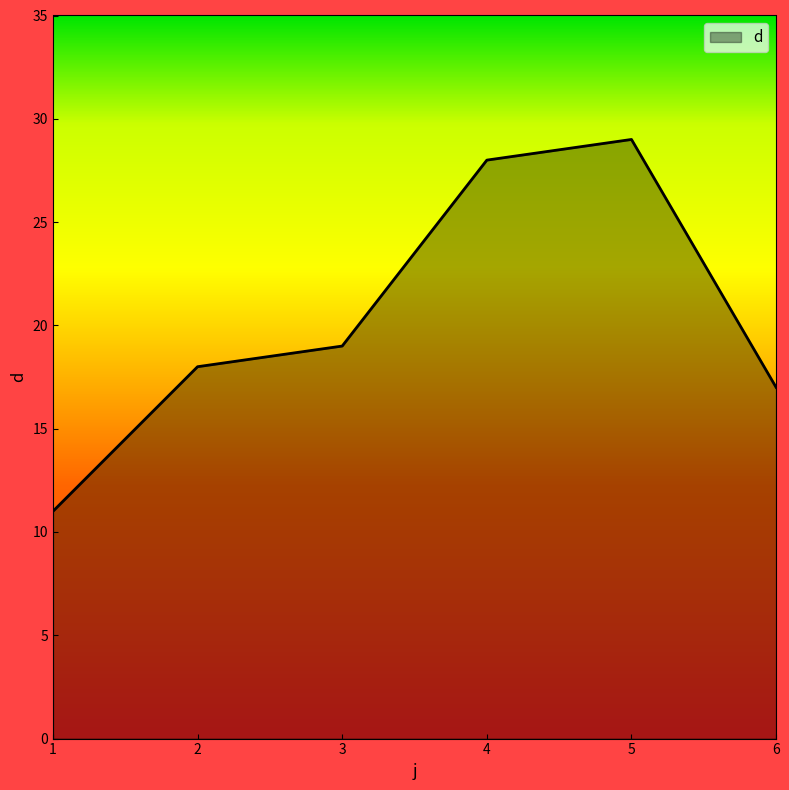

True or false: there are more than 2 points higher than both neighbors.

False